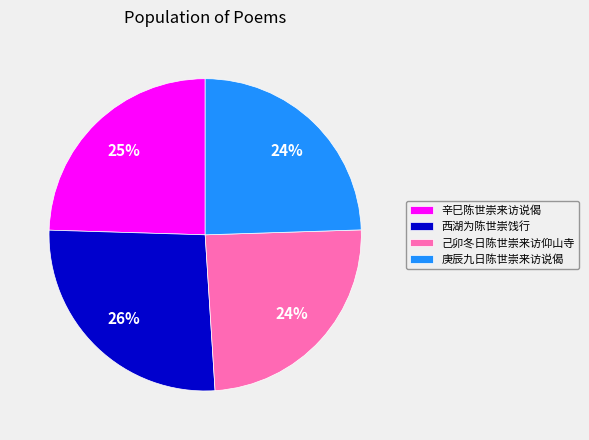

Between 己卯冬日陈世崇来访仰山寺 and 西湖为陈世崇饯行, which is larger?

西湖为陈世崇饯行